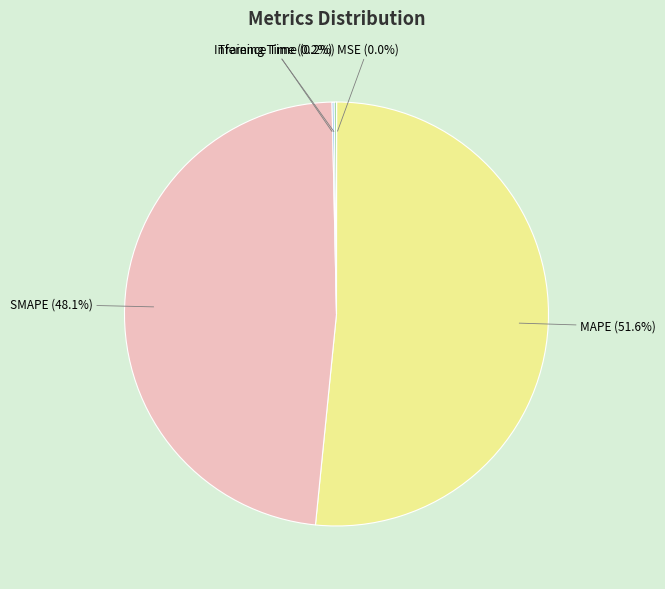

Which slice is the largest?

MAPE